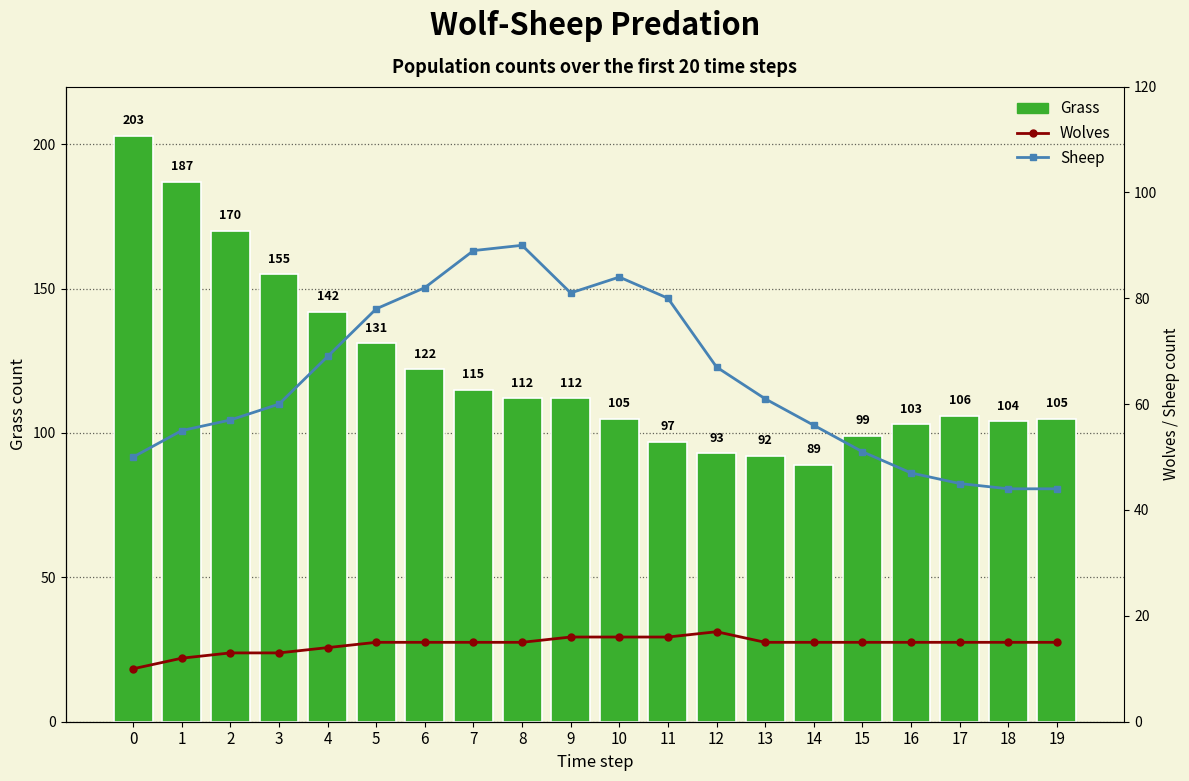

Is the value of Wolves at 10 greater than the value of Grass at 0?

No